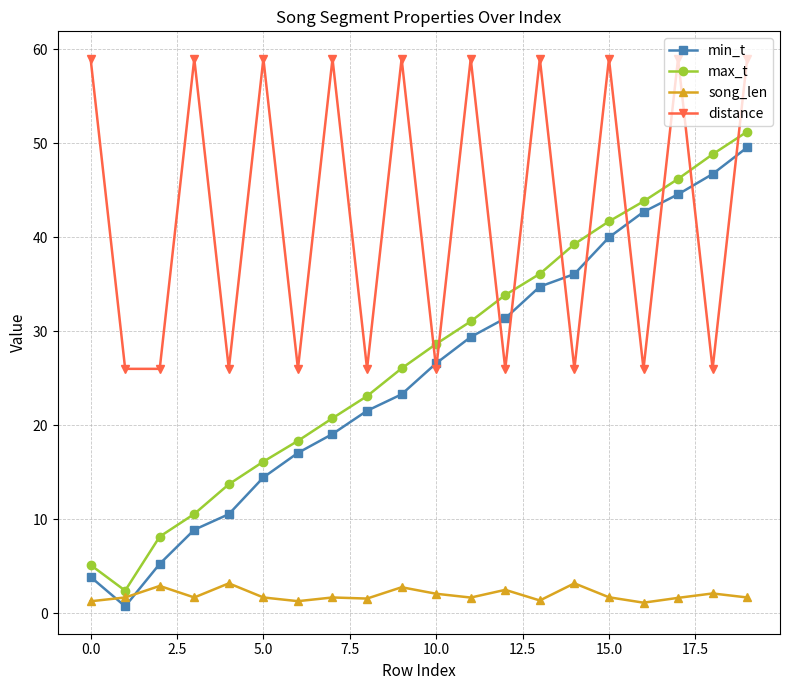

True or false: max_t has more than 0 points higher than both neighbors.

False